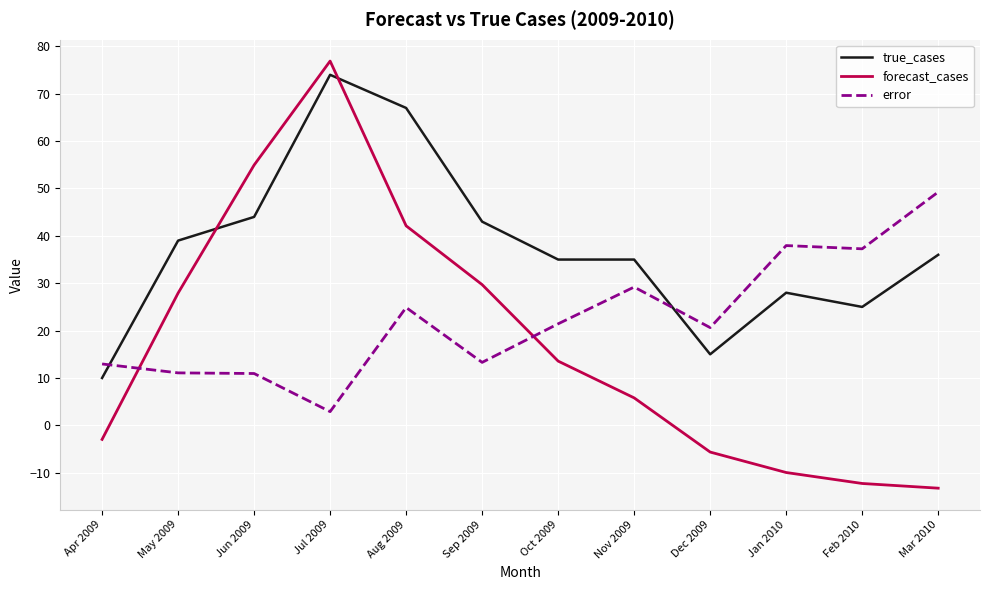

At which label is forecast_cases closest to 31?

Sep 2009